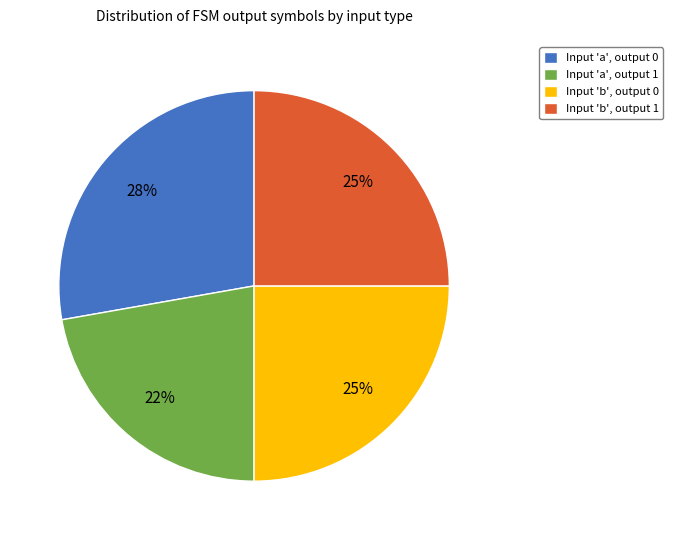

What is the largest slice in the pie chart?

Input 'a', output 0